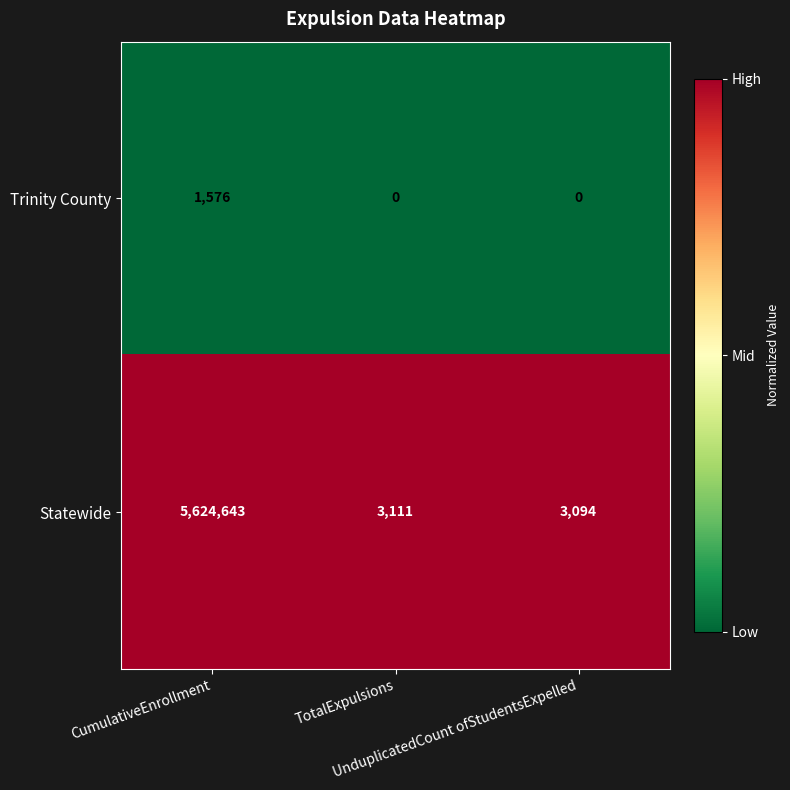

What is the greatest value displayed?

5624643